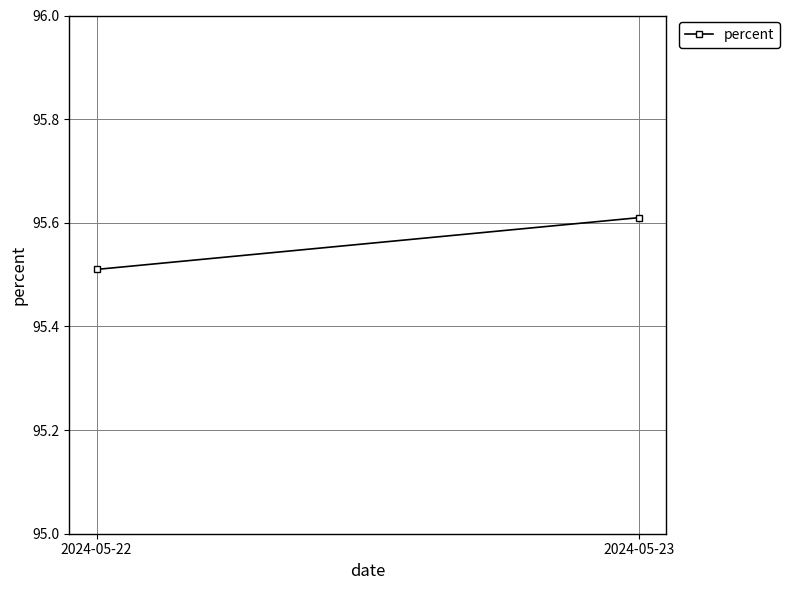

Which label corresponds to the smallest value in the chart?

2024-05-22